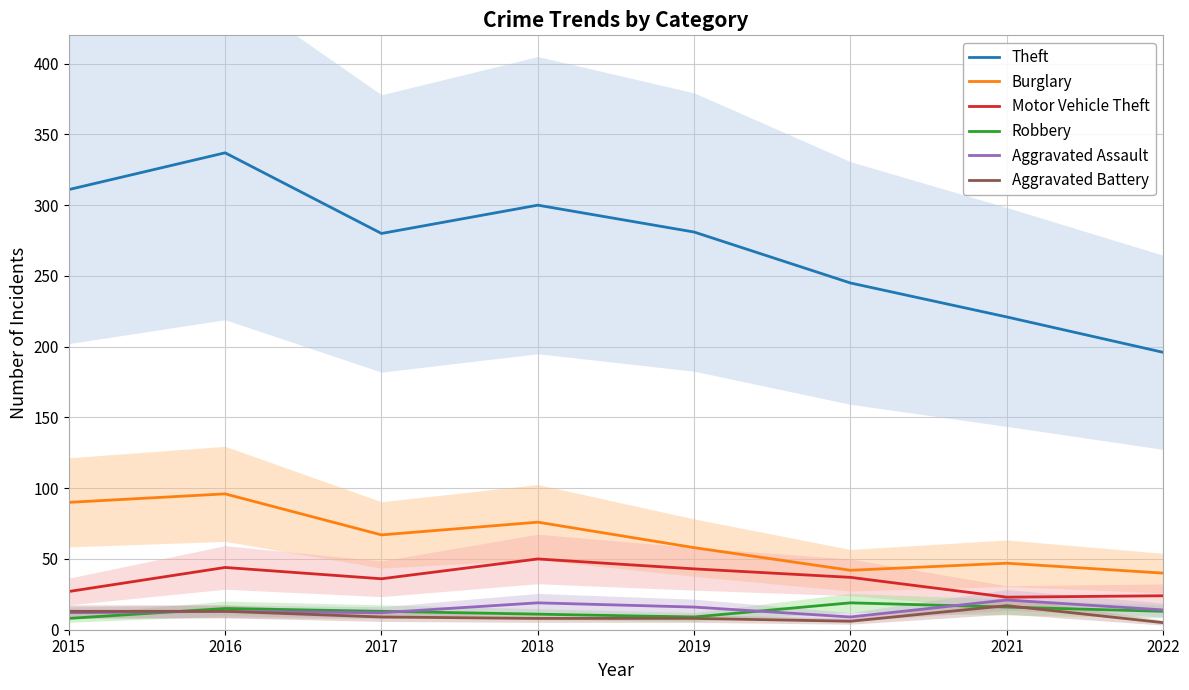

How many distinct data groups are displayed?

6